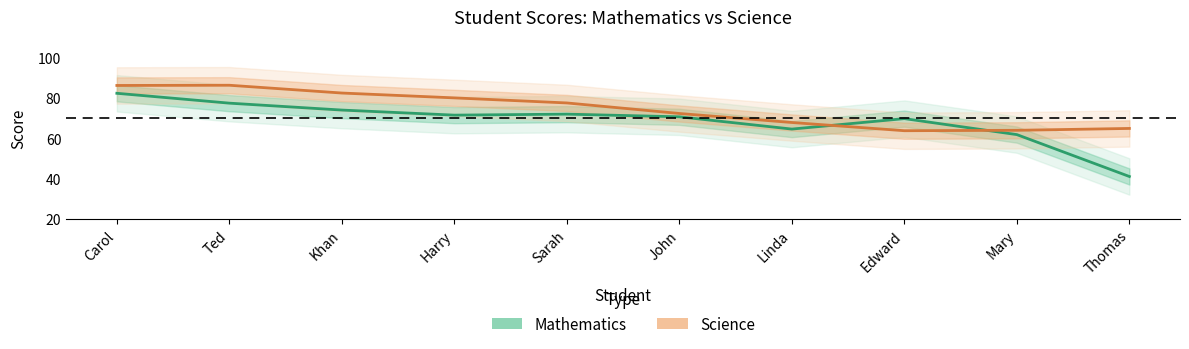

What is the lowest value of the Mathematics series?

41.1